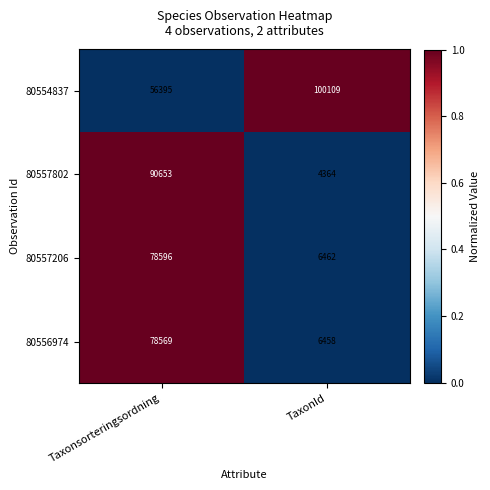

What is the sum of all 80557206 values?

85058